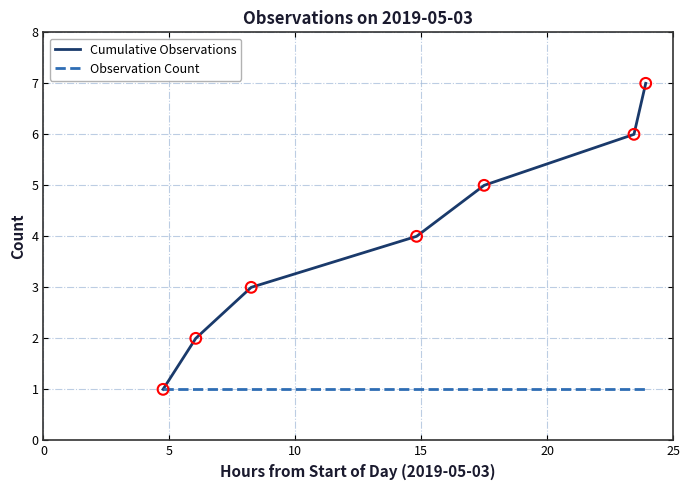

Which series has the largest range (max minus min)?

Cumulative Observations